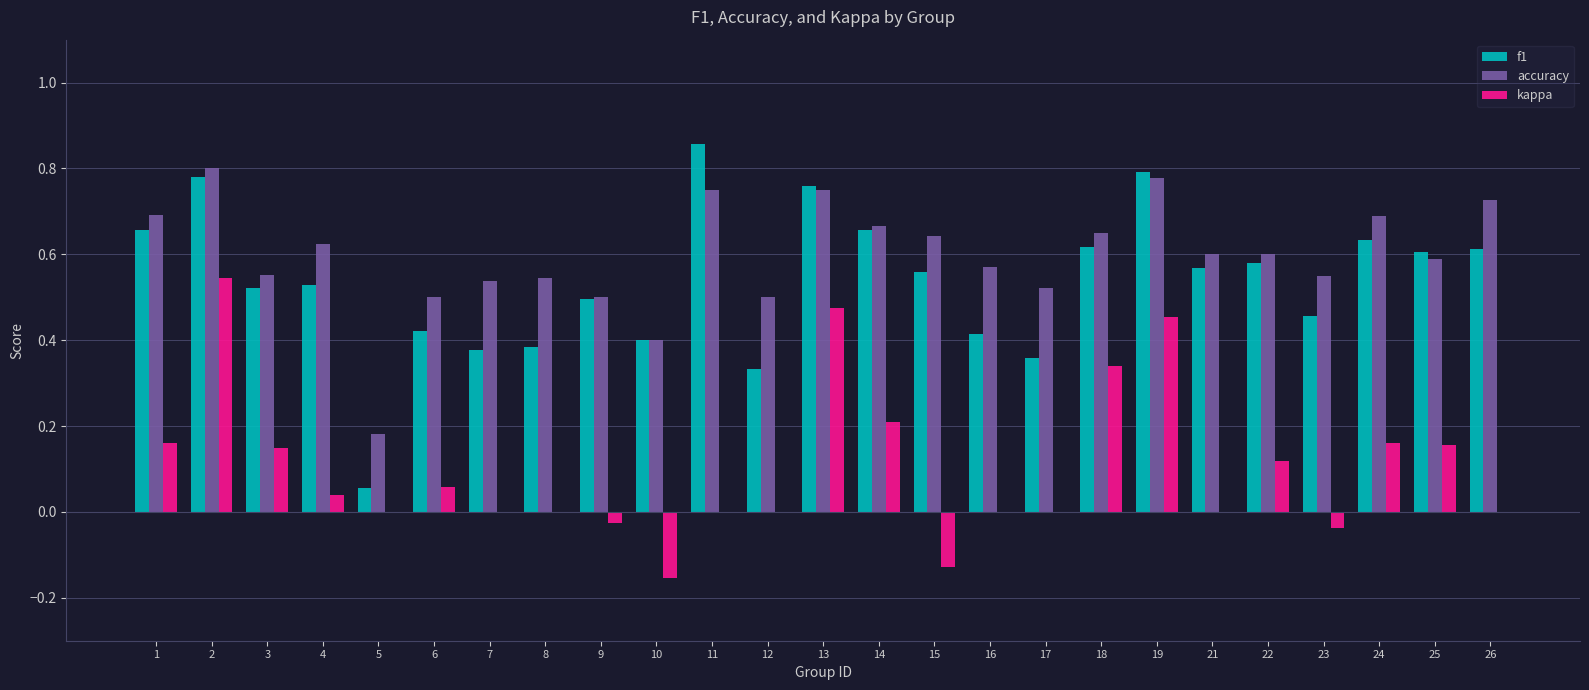

The value of kappa at 1 is 0.2. True or false?

True